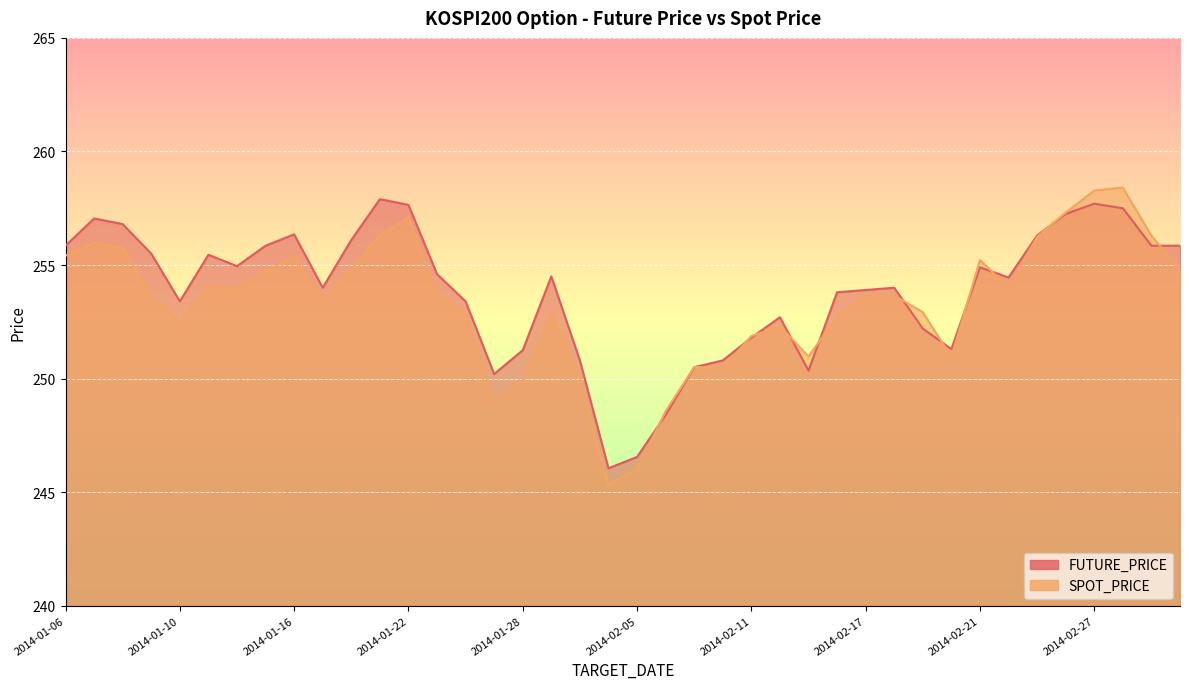

What is the difference between the maximum and minimum values in the FUTURE_PRICE series?

11.8